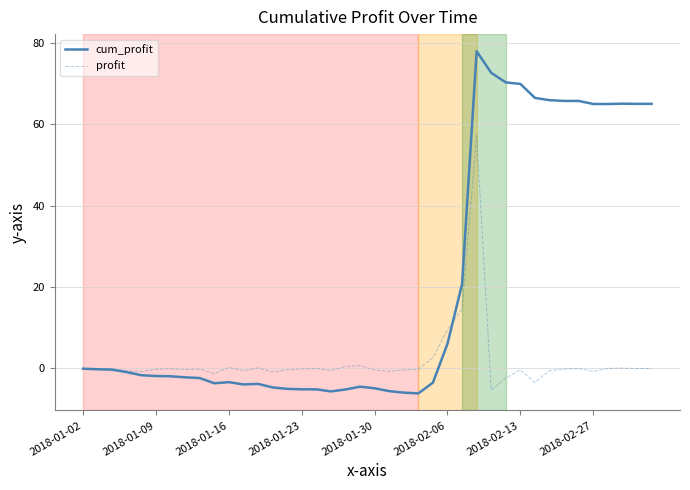

What is the lowest value of the profit series?

-5.3